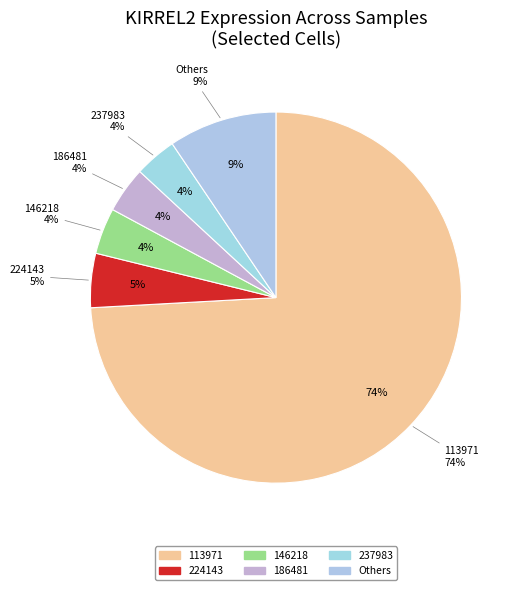

True or false: 100232 accounts for 0% of the total.

True